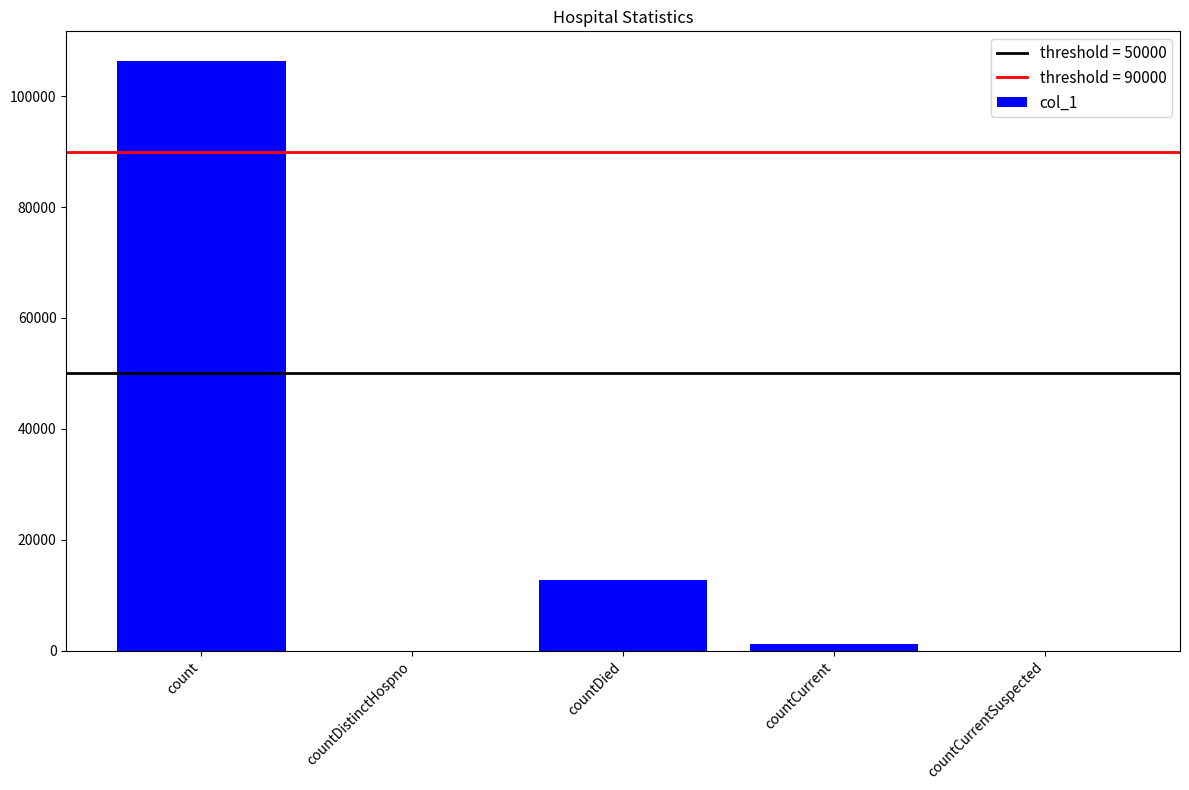

Reading right to left, transcribe all the data shown in this chart.

0	1124	12684	0	106403